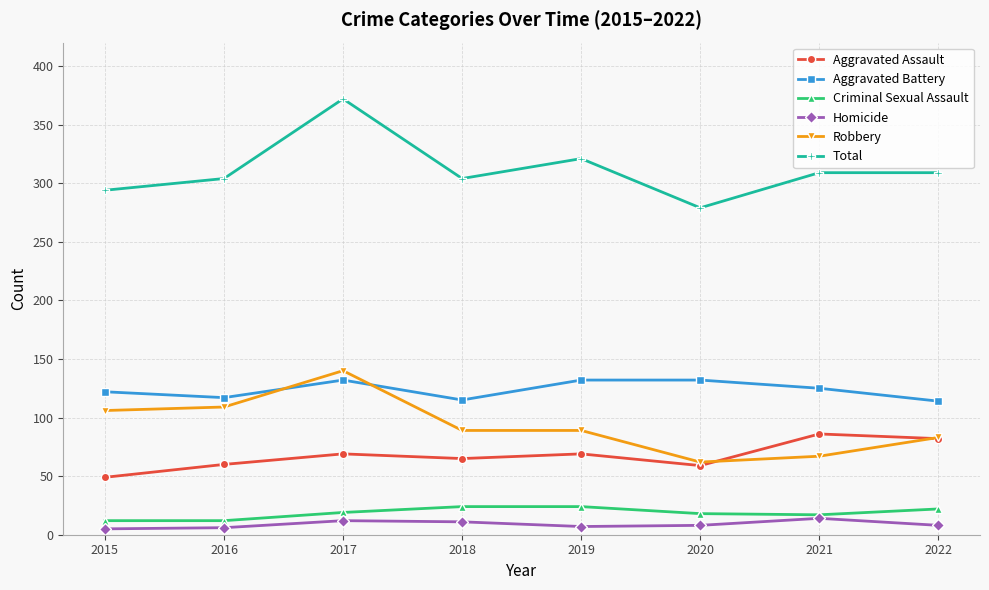

True or false: Homicide and Robbery intersect in this chart.

False